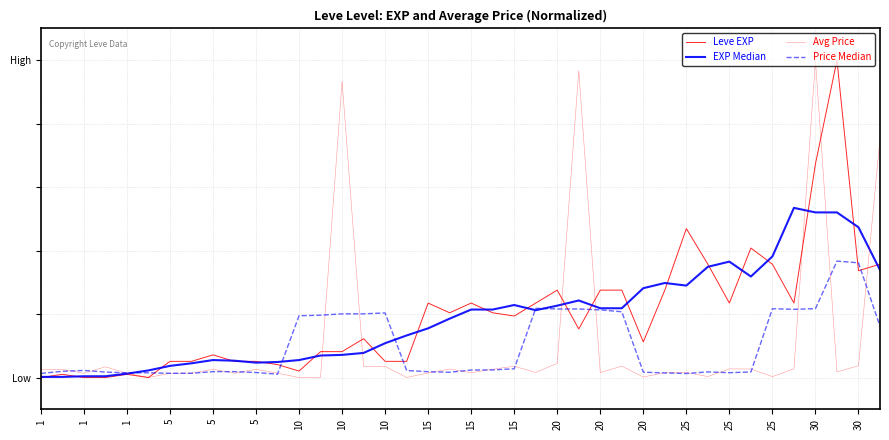

Is this an area chart (filled region under the line)?

No